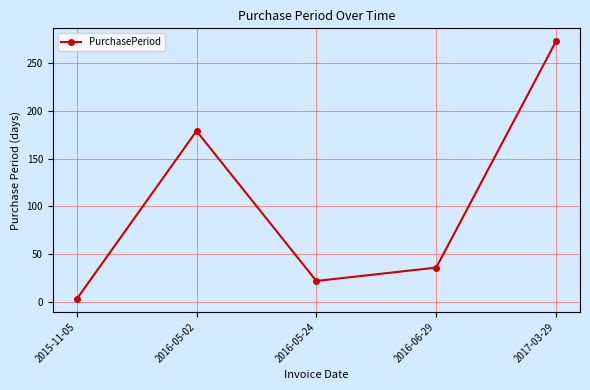

What is the label of the 1st point from the right?

2017-03-29